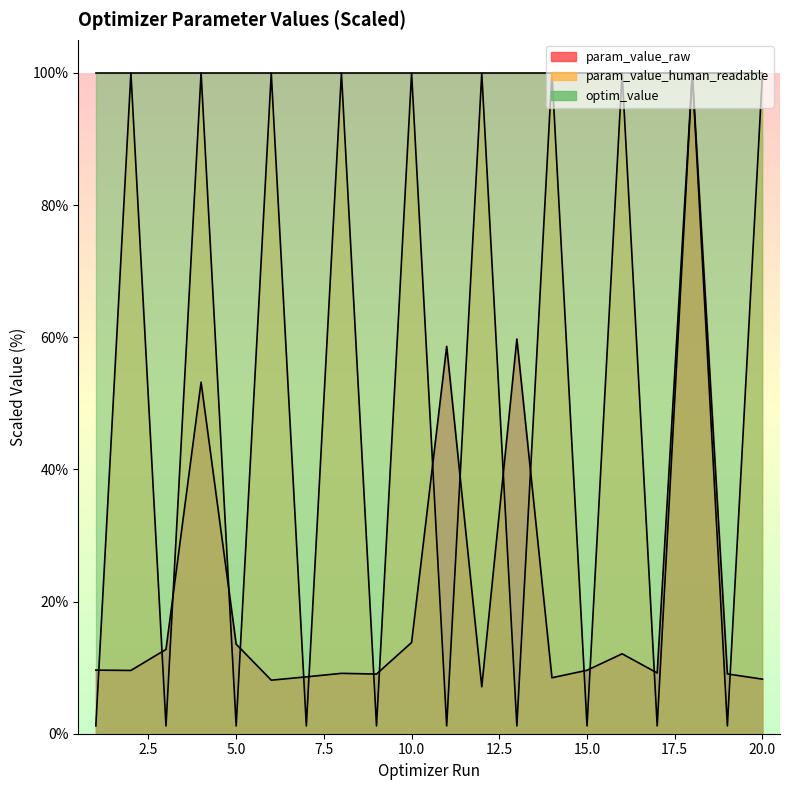

What are all the series names shown in the legend?

param_value_raw, param_value_human_readable, optim_value